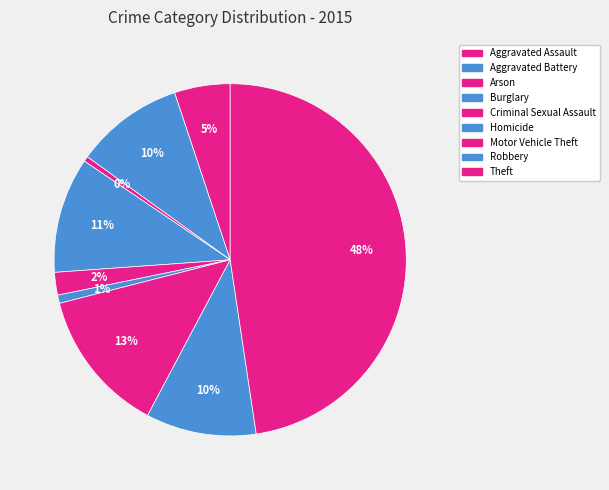

What percentage is the Motor Vehicle Theft slice, to the nearest percent?

13%